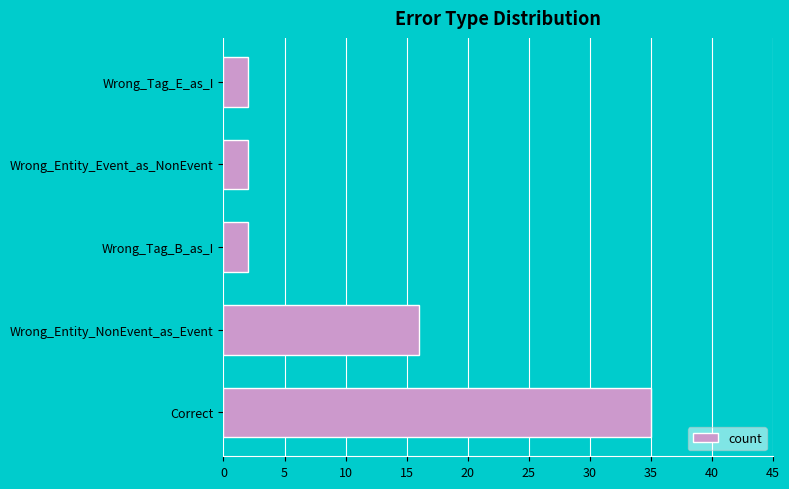

Count the values in the range 2 to 16.

4